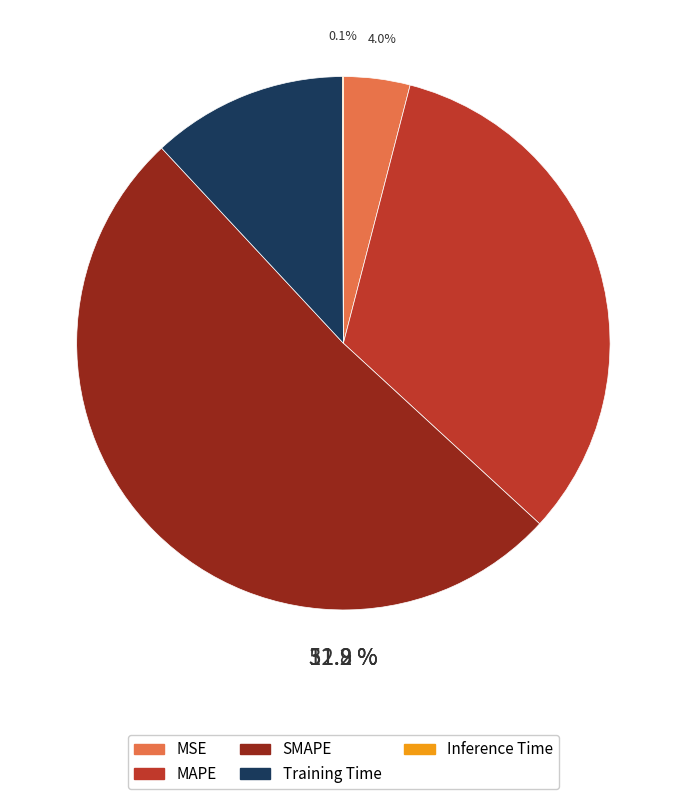

True or false: Training Time accounts for 18% of the total.

False